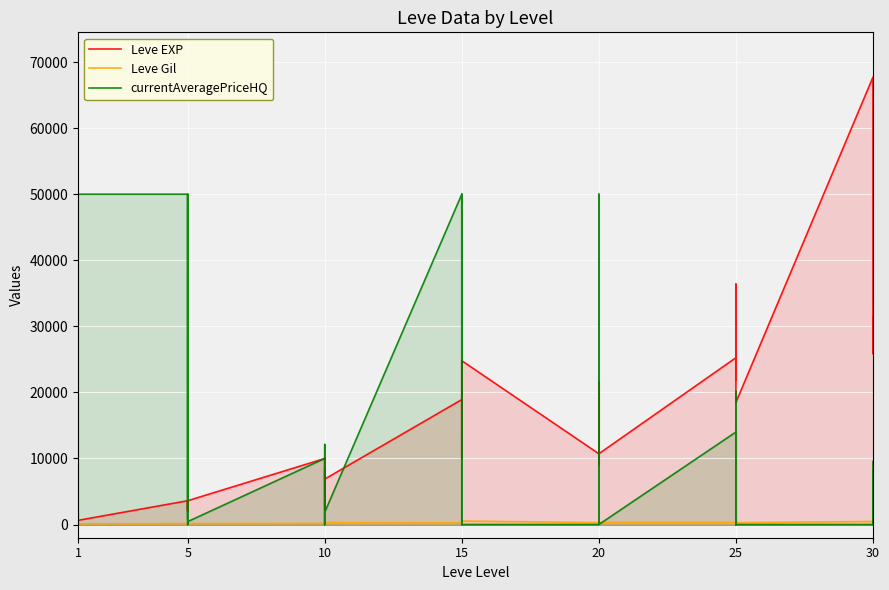

Count the number of data series in this chart.

3